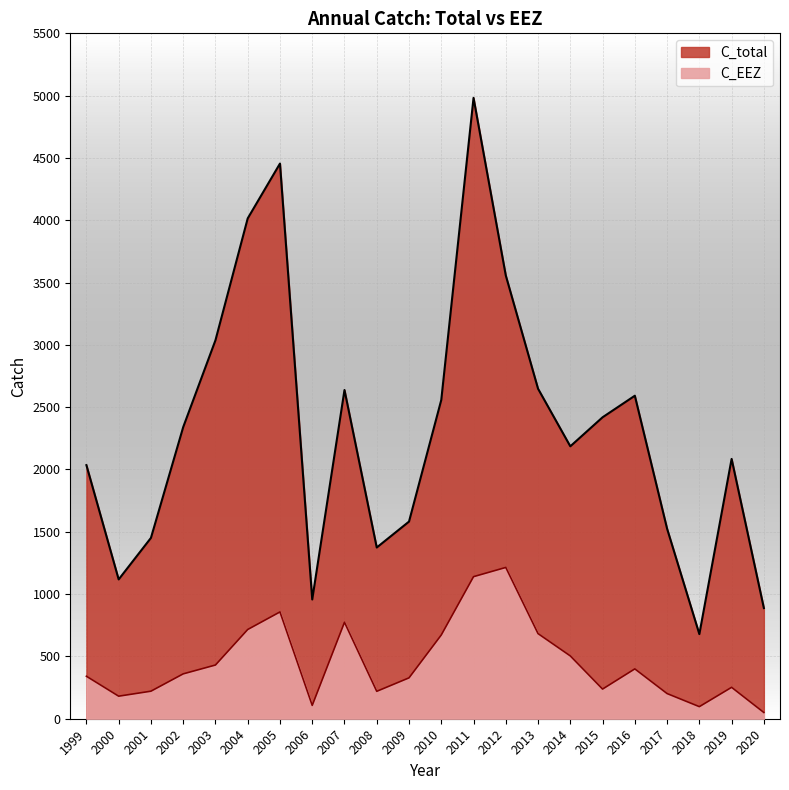

Which category has the lowest value across all series?

2020